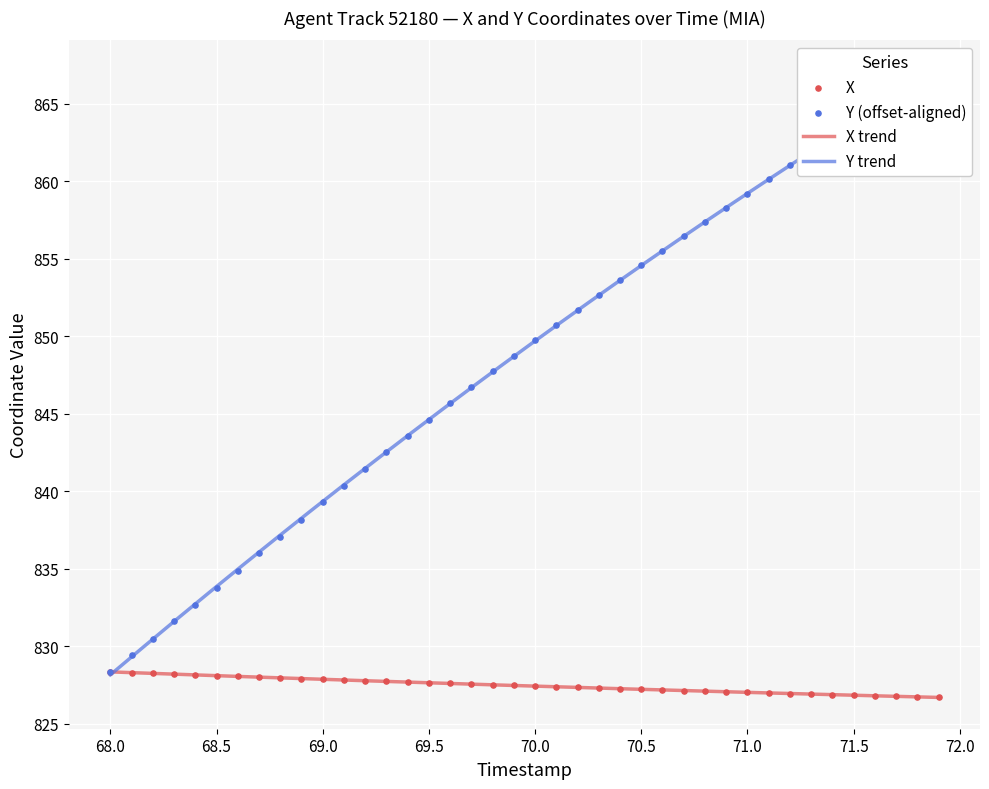

What is the lowest value of the X trend series?

826.7